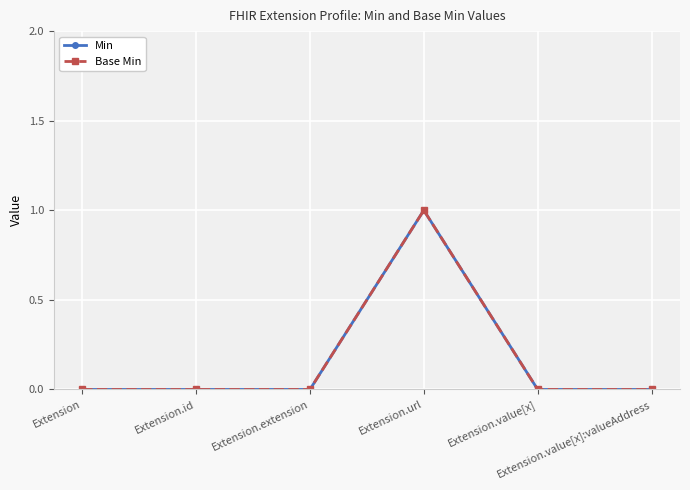

Is this an area chart (filled region under the line)?

No